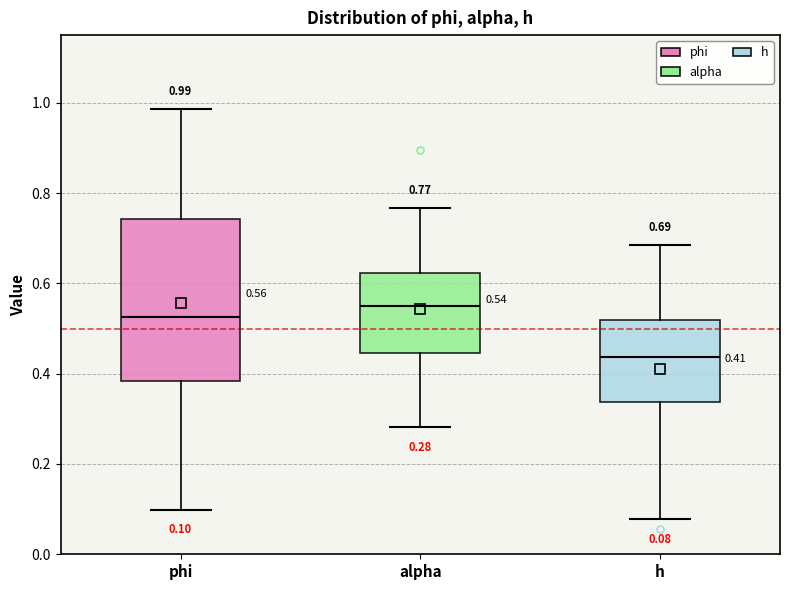

Which box's median line is the highest?

alpha